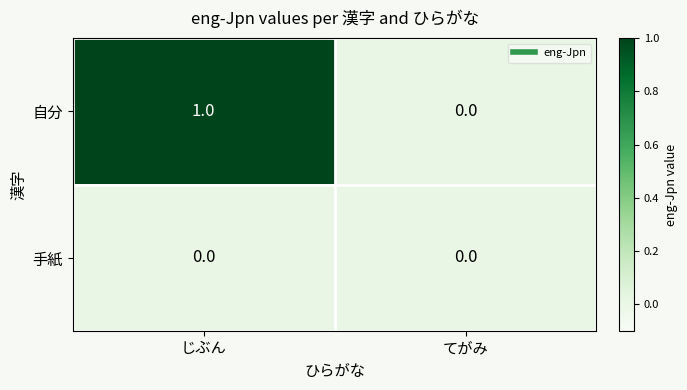

Which series has the largest range (max minus min)?

自分